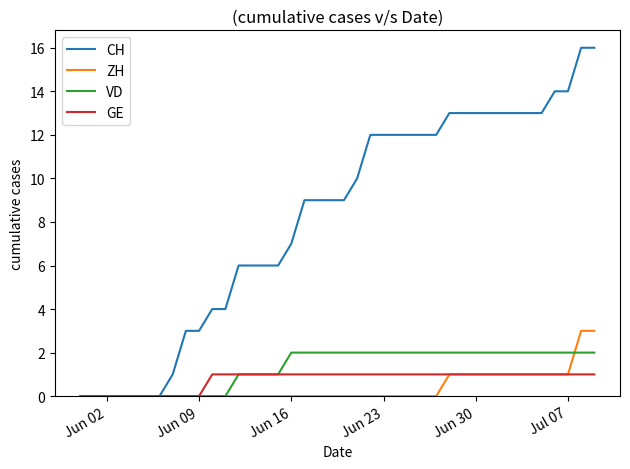

List the series in order of their peak value, lowest first.

GE, VD, ZH, CH